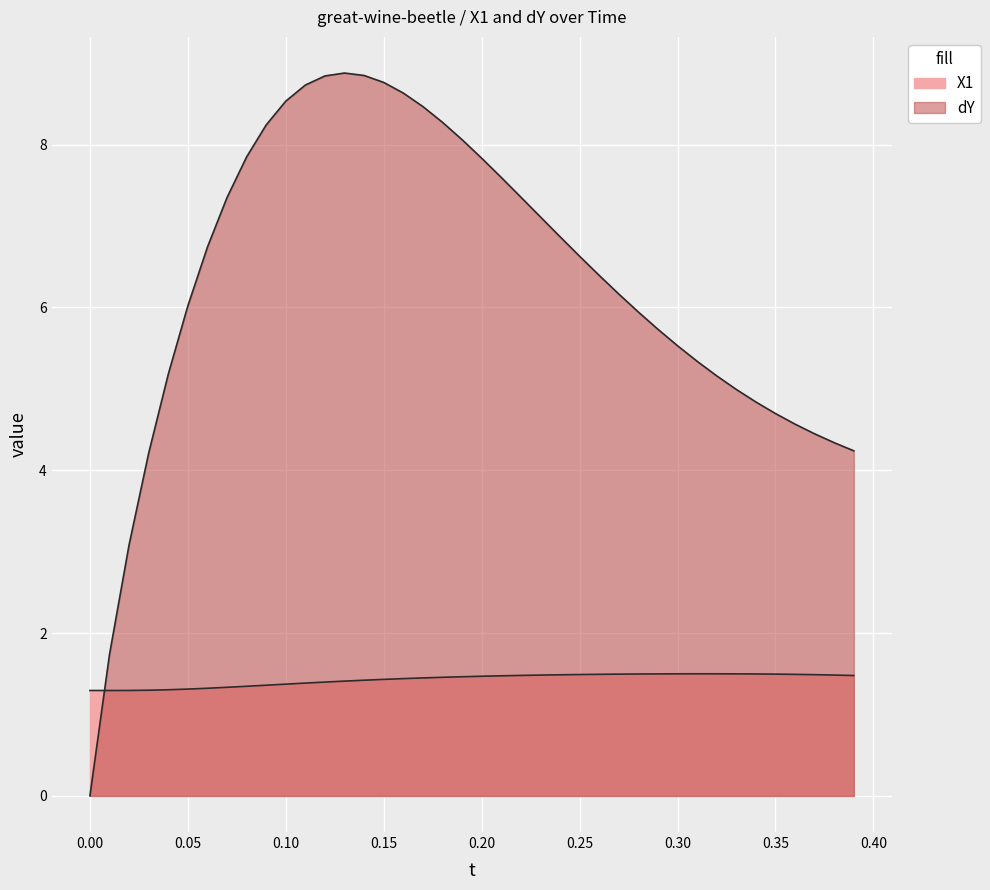

How many lines are shown in the chart?

2